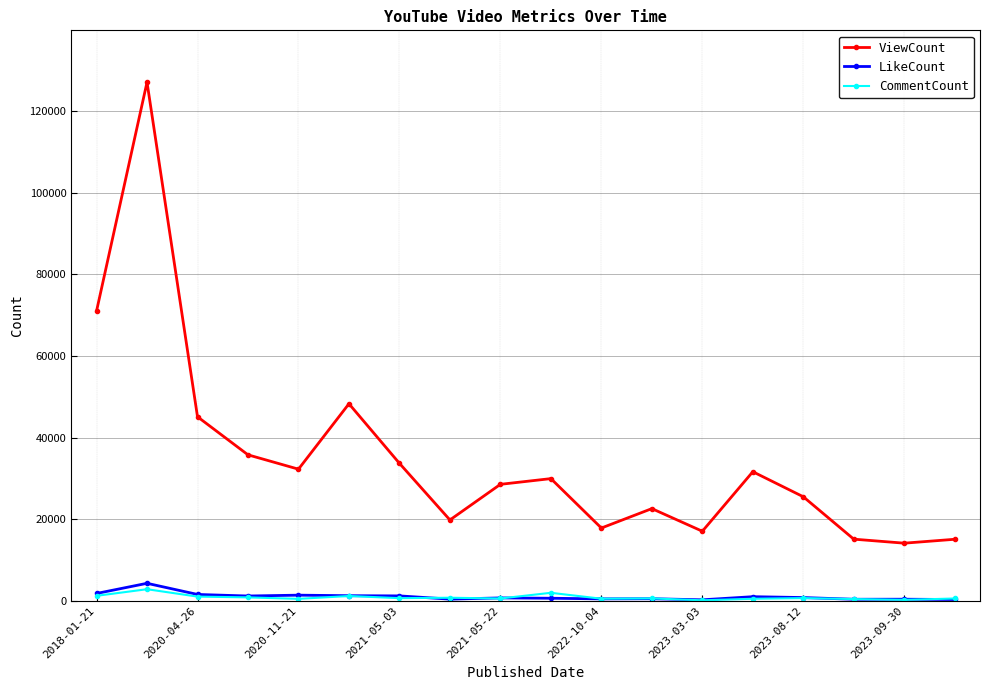

Which series has the widest spread of values?

ViewCount